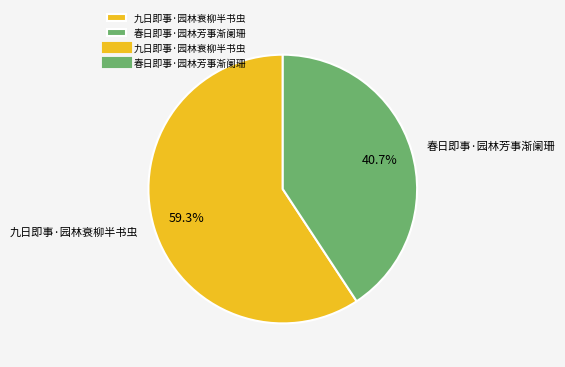

Count the number of slices in the pie.

2